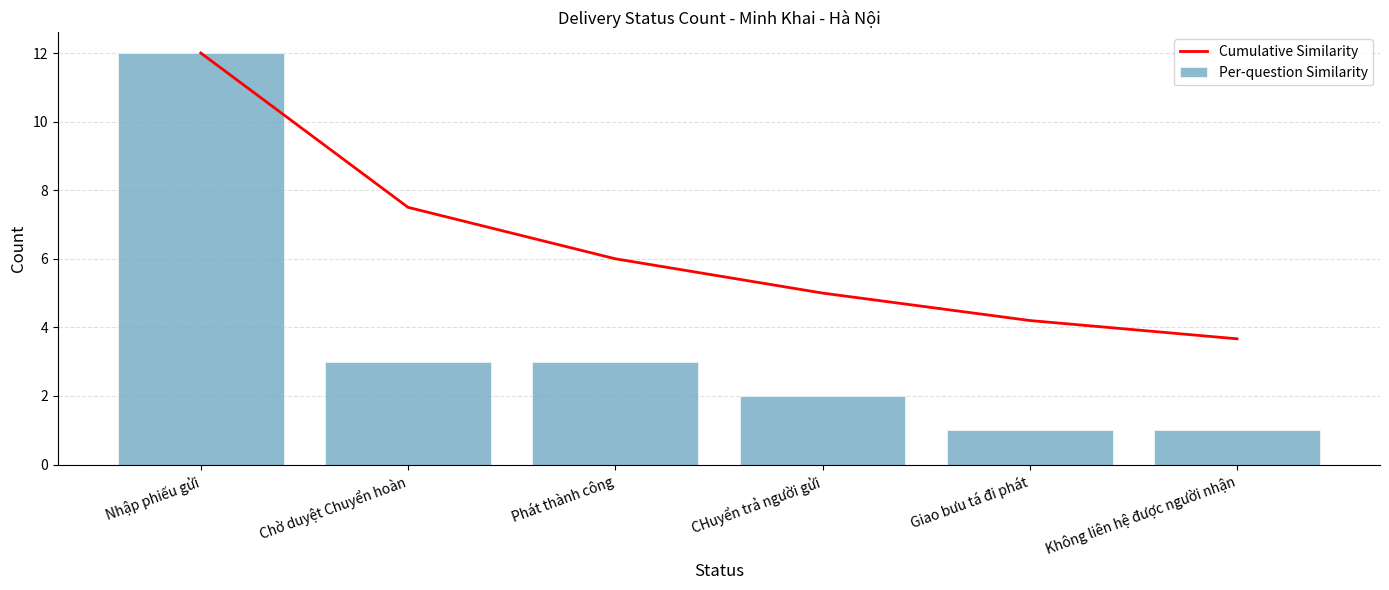

The value of Cumulative Similarity at Không liên hệ được người nhận is 3.7. True or false?

True